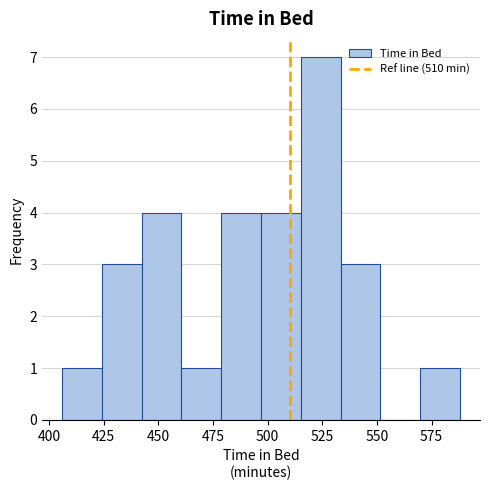

Around what value on the x-axis is the tallest bar? Give the approximate position of its centre, as read against the axis.

525